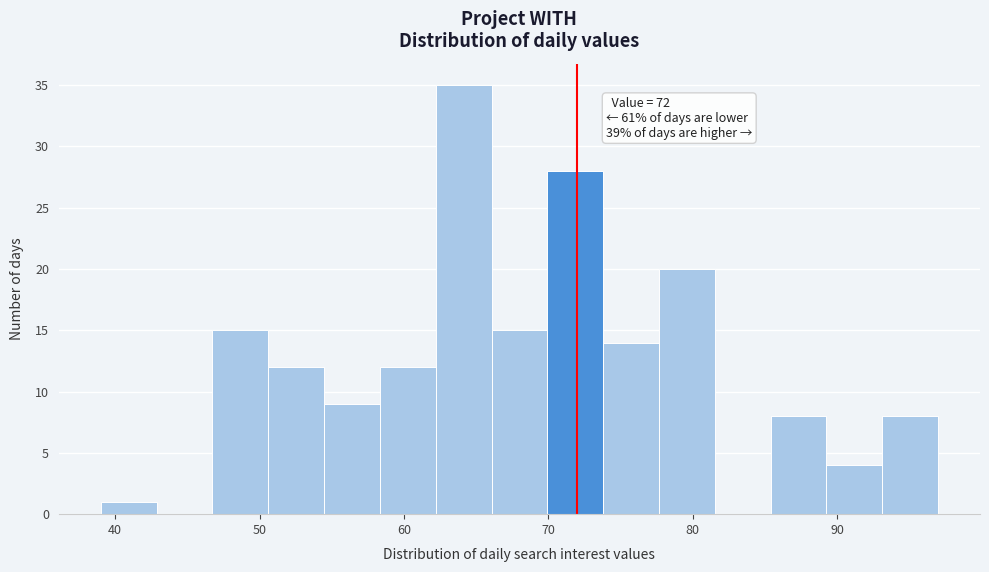

Read against the x-axis, roughly where is the centre of the tallest bar?

64